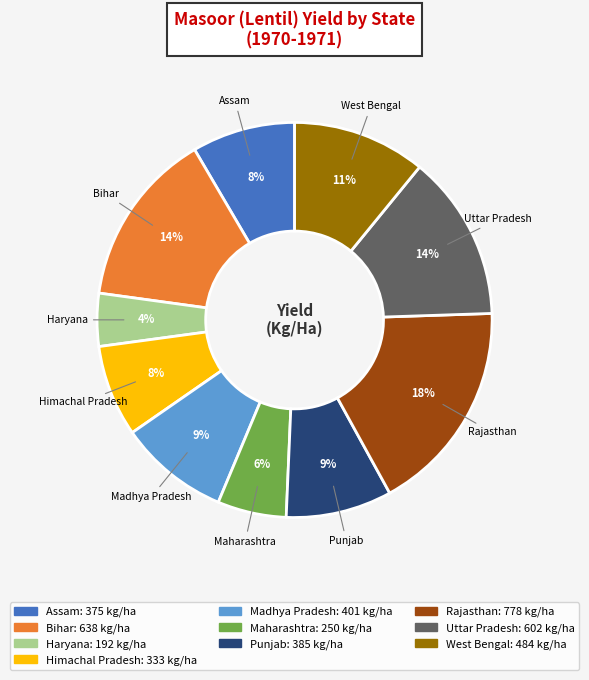

Does West Bengal represent more than half of the total?

No